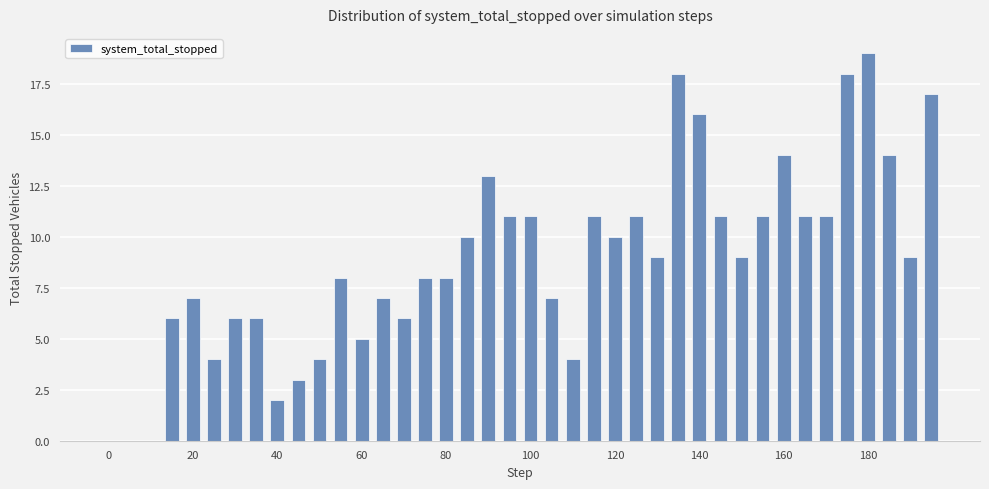

What is the greatest value displayed?

19